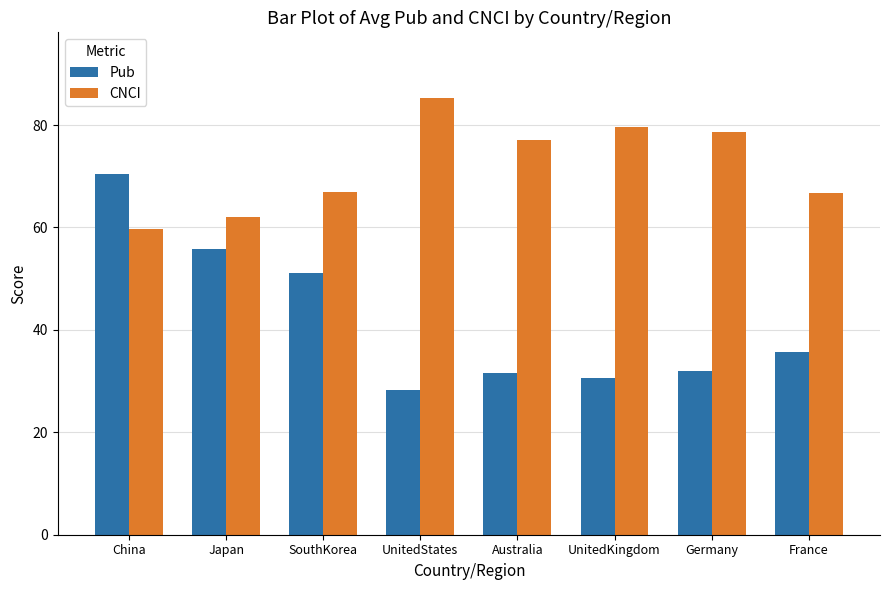

True or false: Pub has a value of 32.0 at Germany.

True